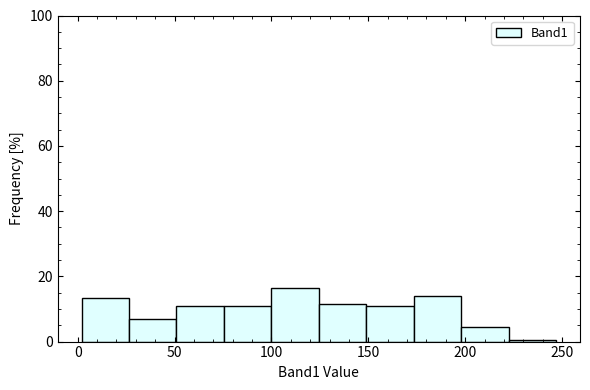

How tall is the bar that spans 26.5 to 51.0 on the x-axis? Neither the bar edges nor the heights are printed on the chart, so give them approximately, as read against the axes.

8